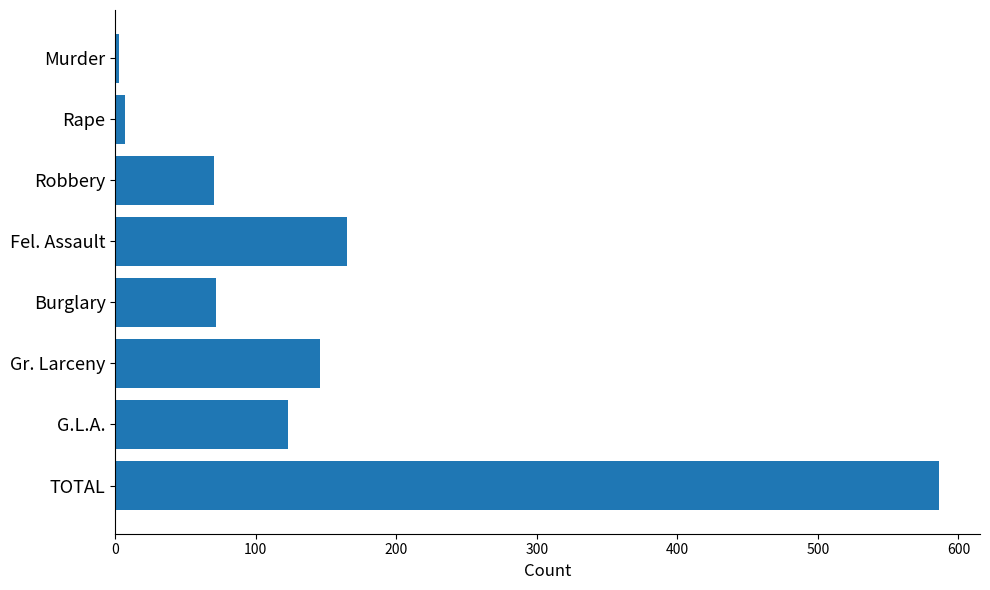

What is the label of the 6th bar from the bottom?

Robbery